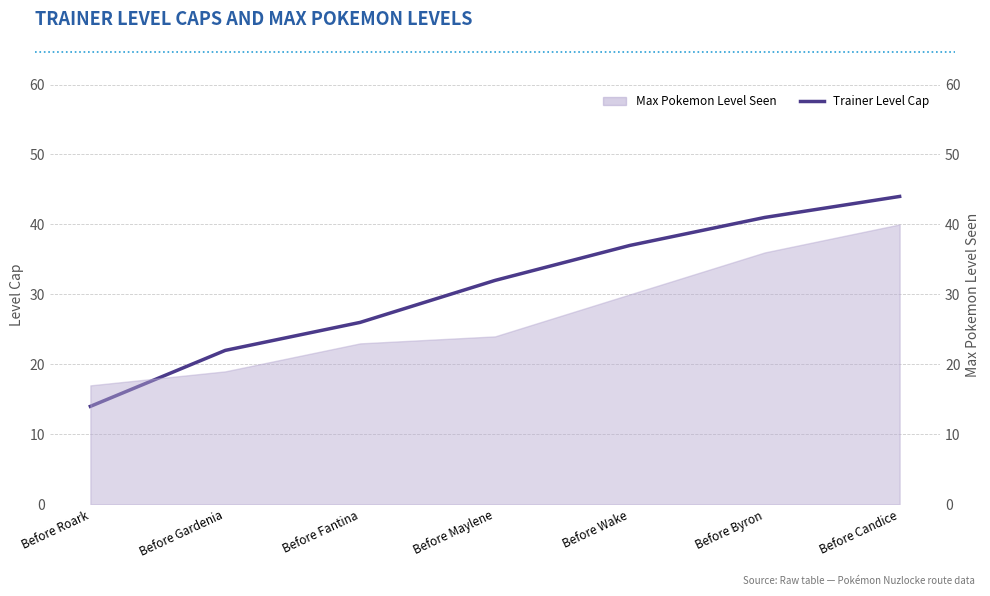

What is the difference between the second highest and minimum values?

27